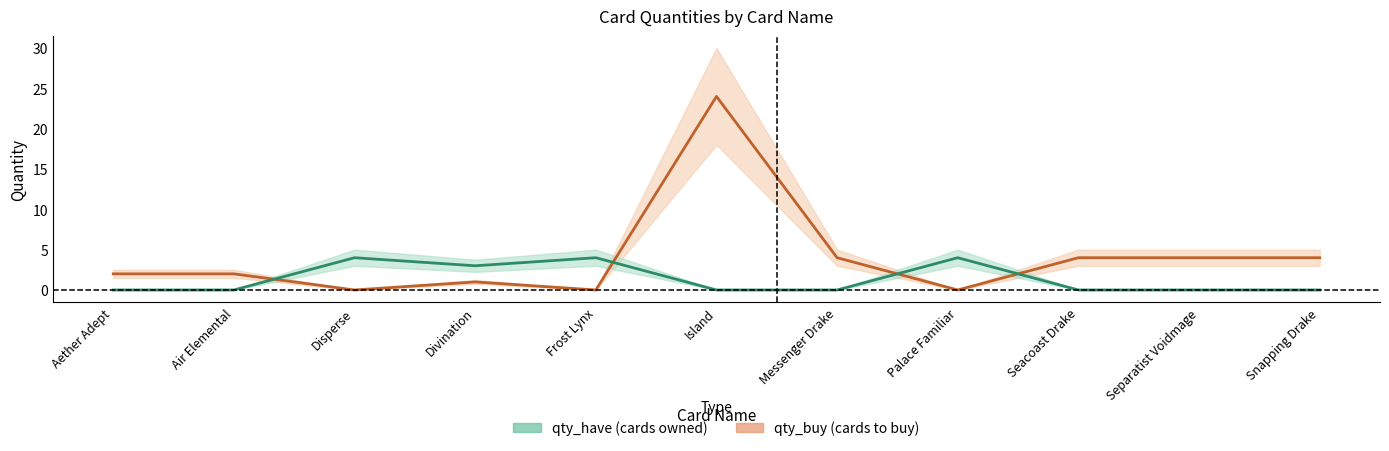

At how many categories does at least one series exceed 22?

1